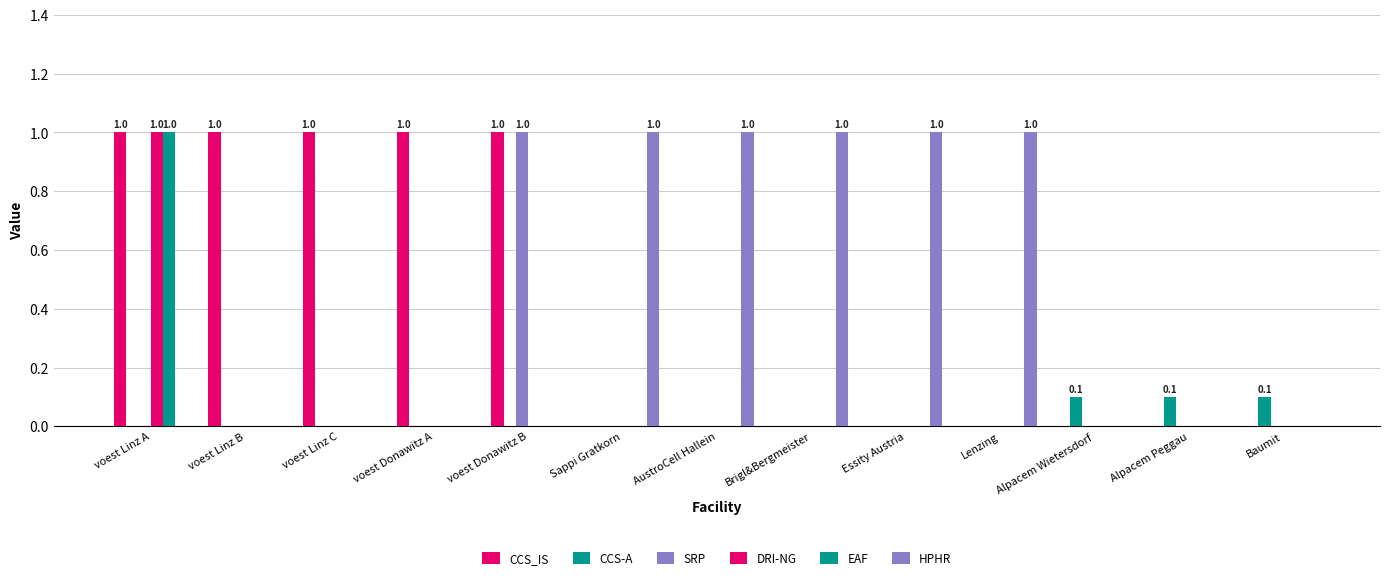

How many distinct data groups are displayed?

6